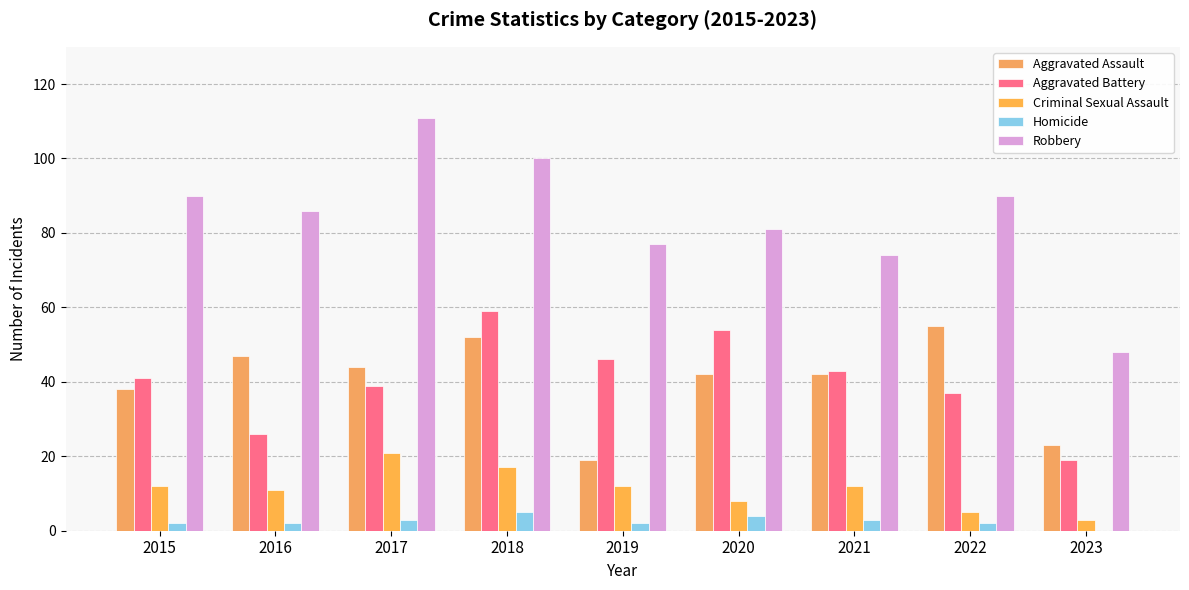

At which category does the chart reach its peak across all series?

2017